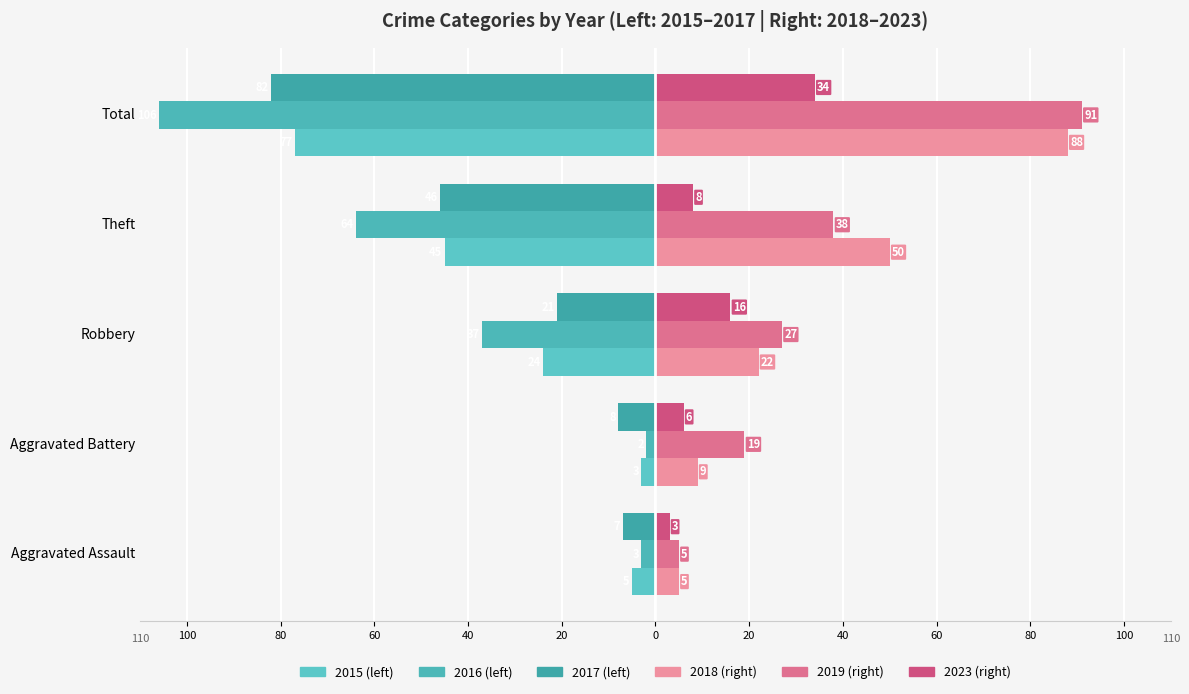

What is the difference between the highest and lowest values at Total?

197